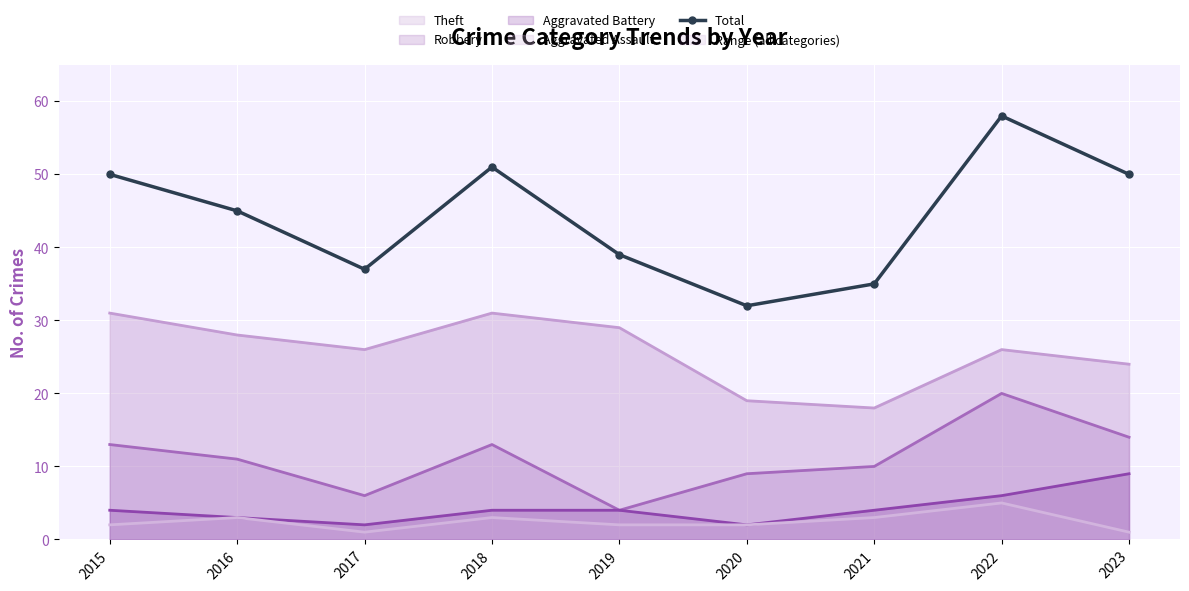

What is the difference between the maximum and minimum values in the Aggravated Battery (line) series?

7